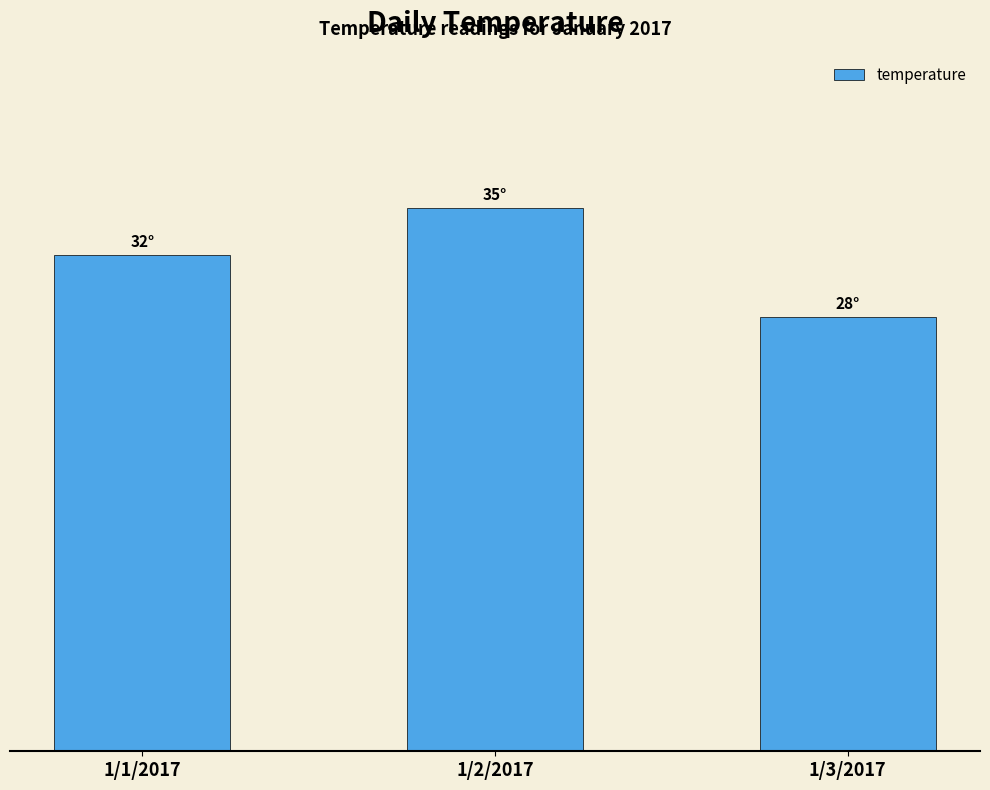

What is the minimum value shown in the chart?

28